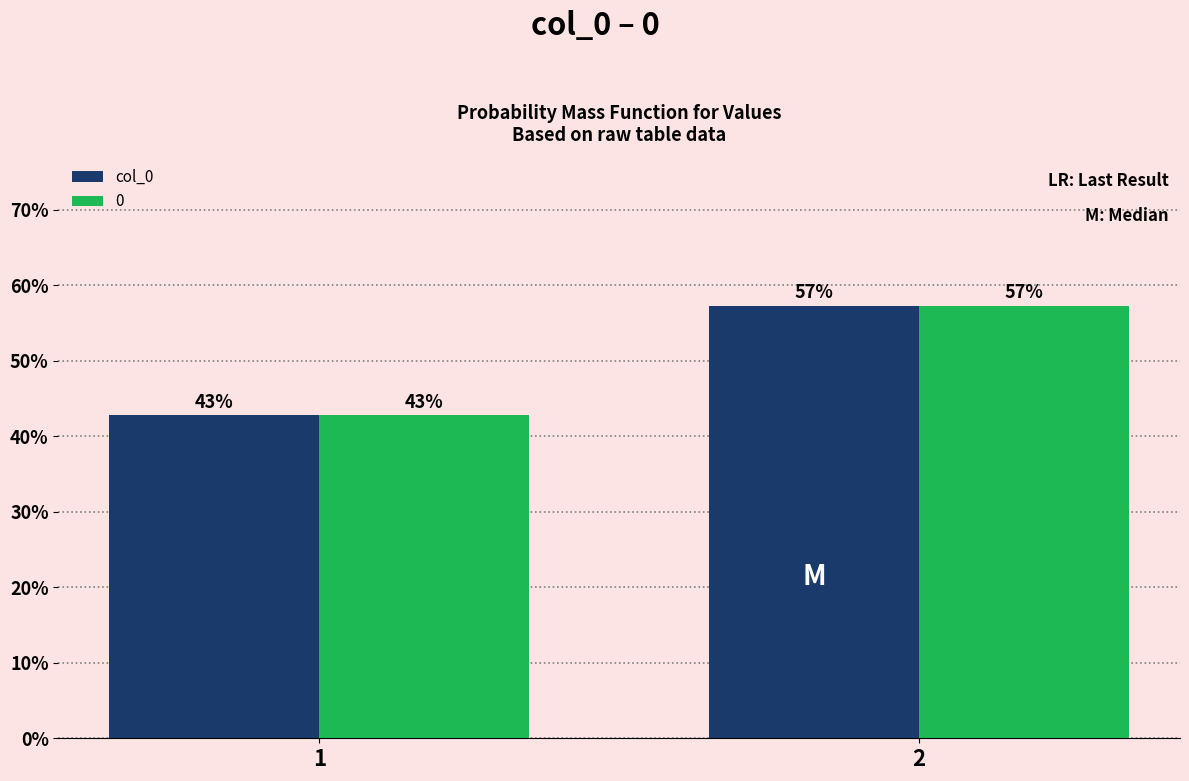

Does the chart contain any negative values?

No